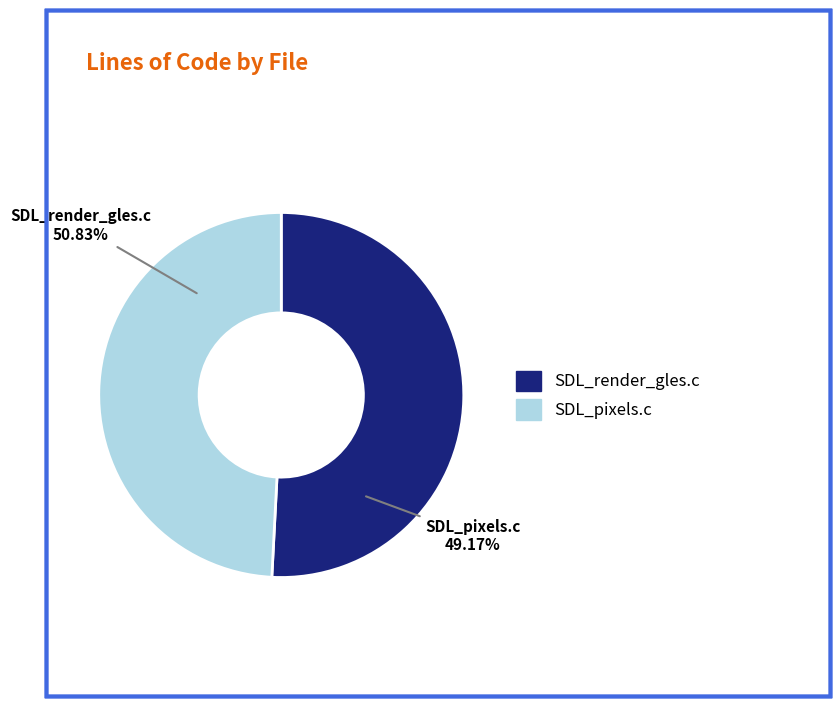

What percentage do SDL_render_gles.c and SDL_pixels.c together represent?

100.0%